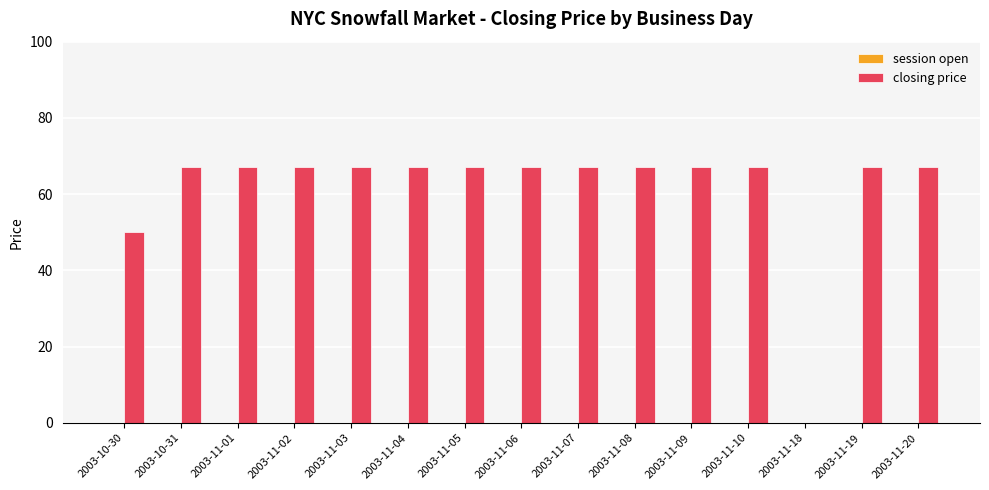

The value at 2003-11-19 is 109. True or false?

False